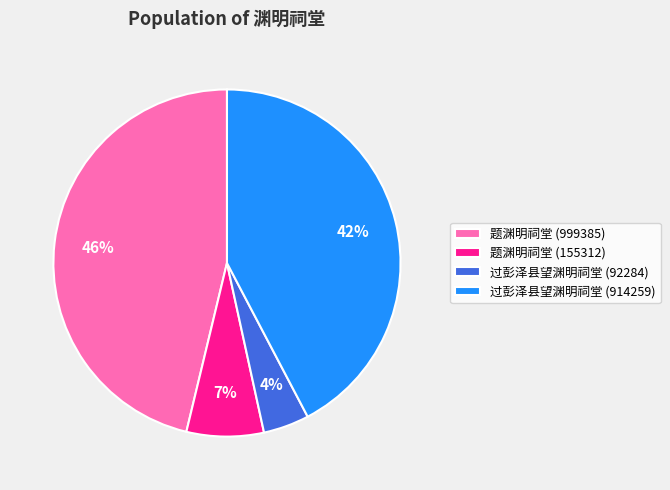

To the nearest percent, what percentage of the pie is 题渊明祠堂 (999385)?

46%